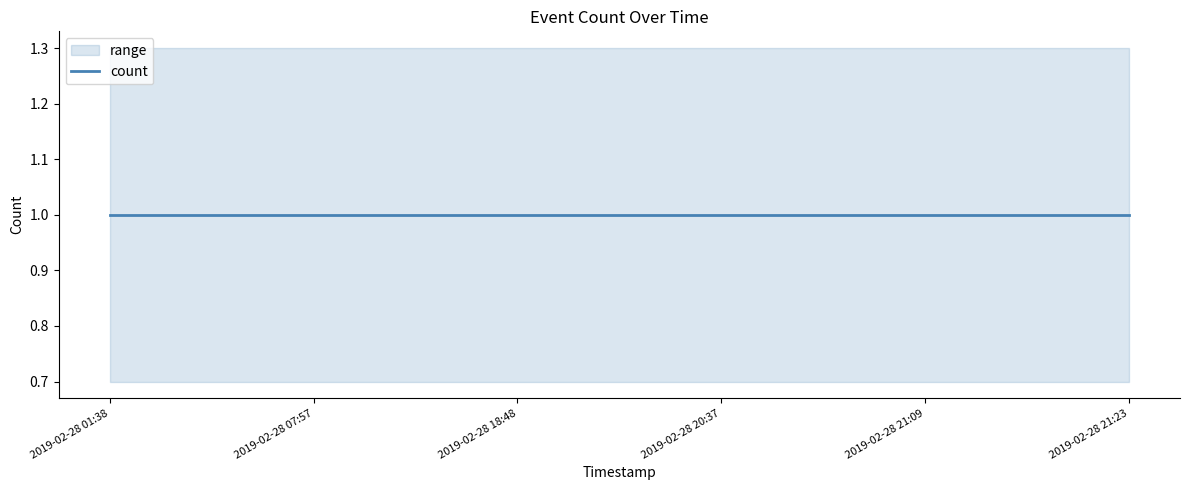

The lower series shows 0.7 at 2019-02-28 07:57. True or false?

True